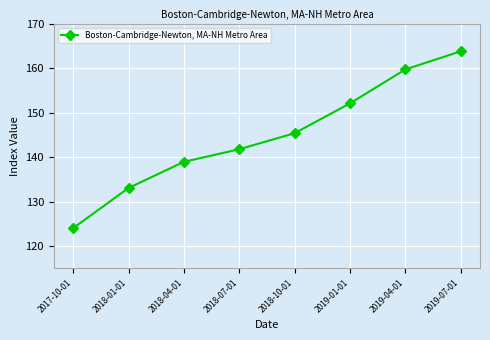

The value at 2017-10-01 is 29.2. True or false?

False